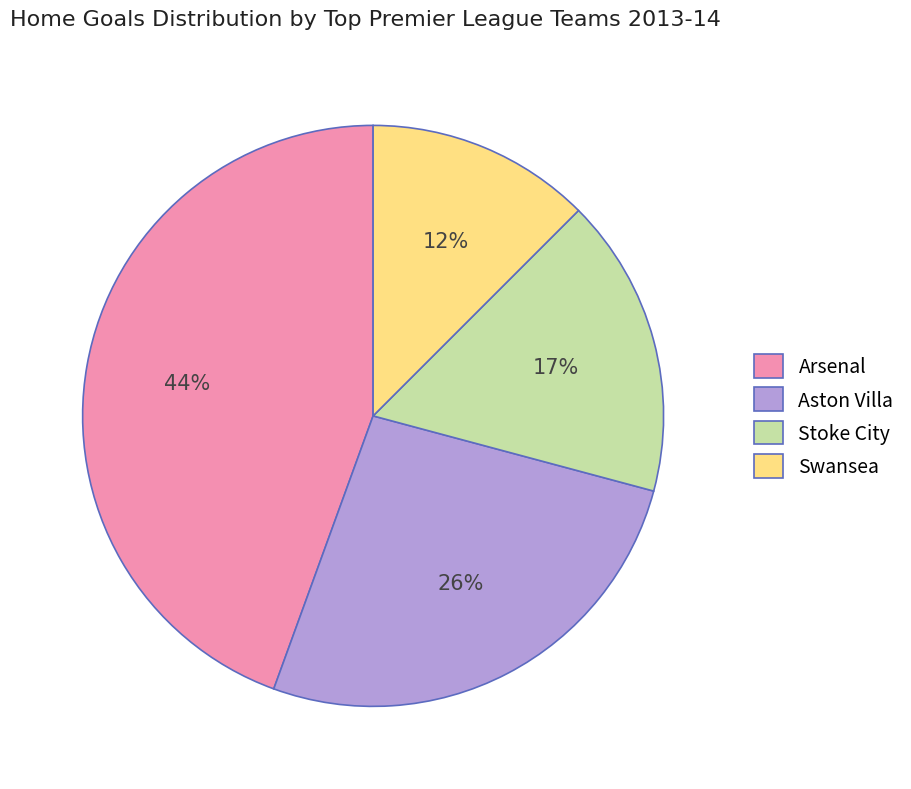

Do Arsenal and Aston Villa together represent more than half of the pie?

Yes